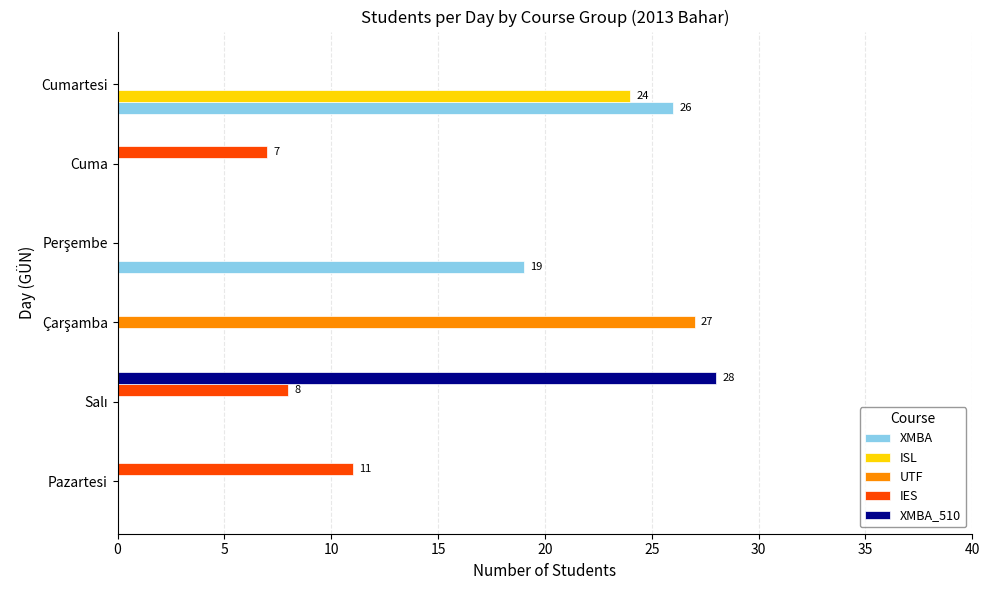

True or false: ISL has a value of -12 at Cuma.

False